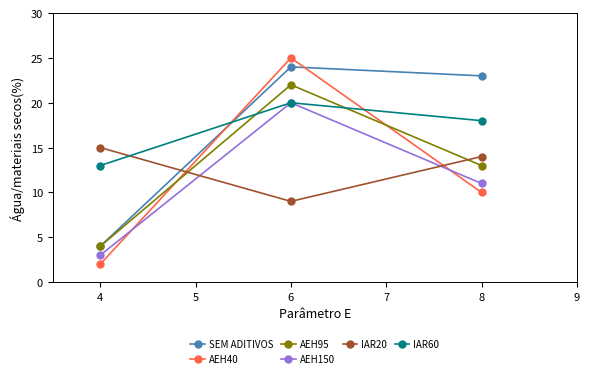

Rank the categories by AEH40 value from lowest to highest.

4, 8, 6